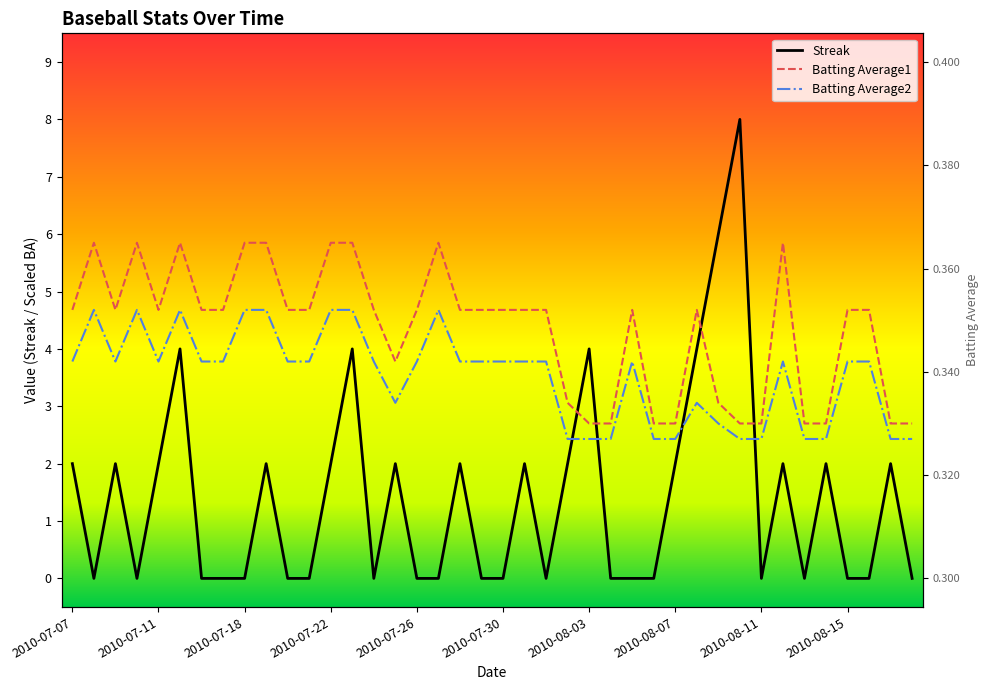

What is the sum of all Streak values?

56.0